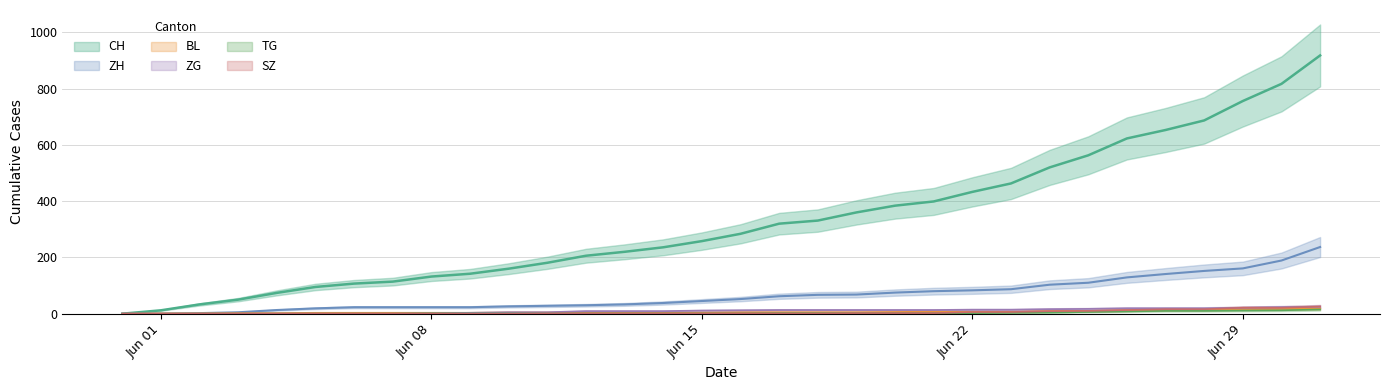

True or false: CH and ZH cross at least once.

False